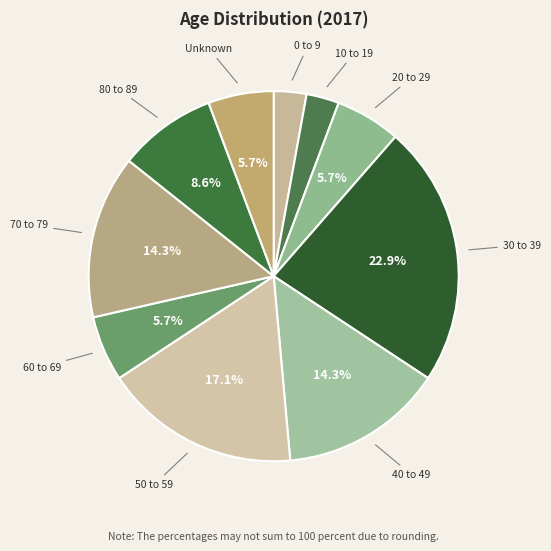

How many slices are in this pie chart?

10